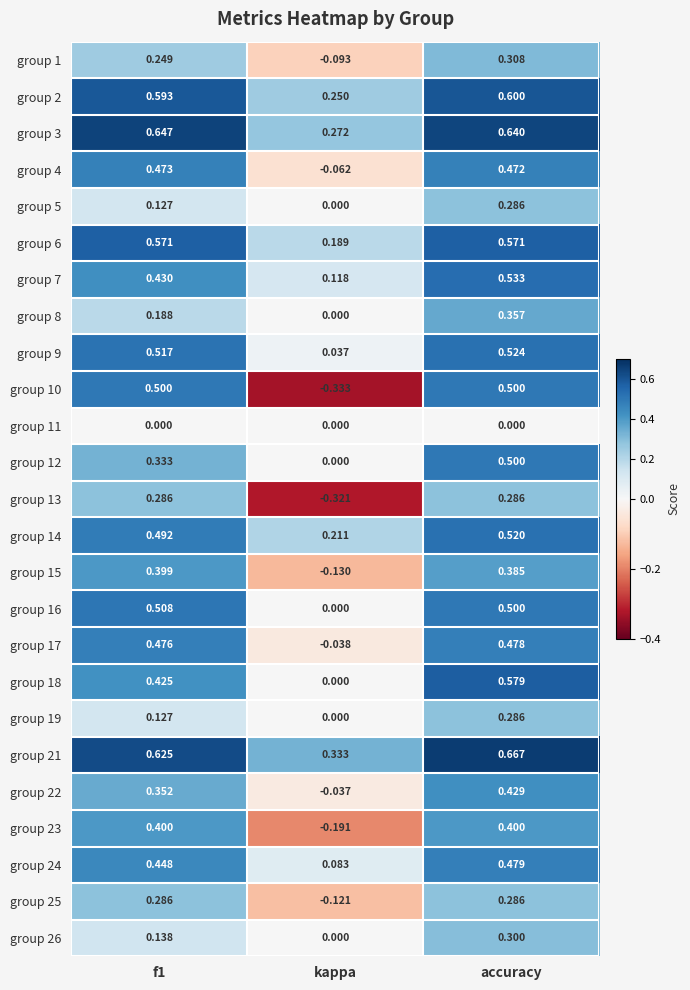

At which category is the sum across all series the highest?

accuracy